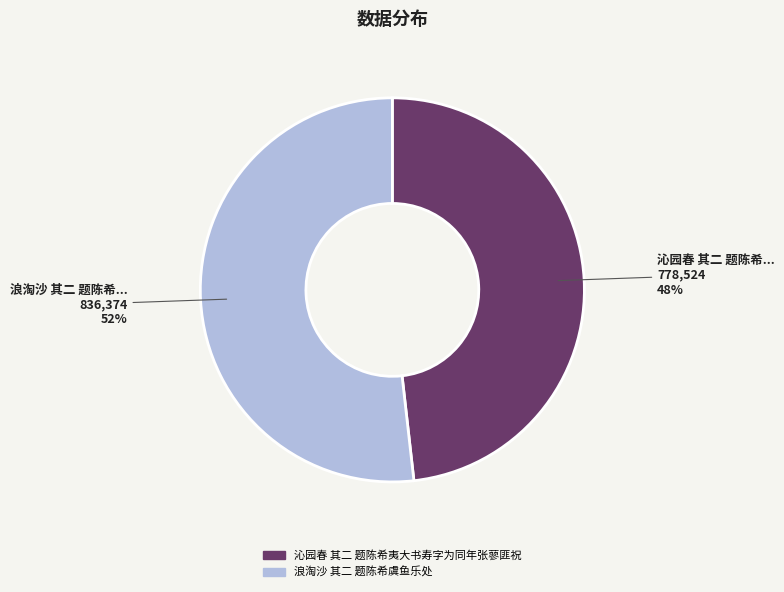

To the nearest percent, what portion does 浪淘沙 其二 题陈希虞鱼乐处 represent?

52%